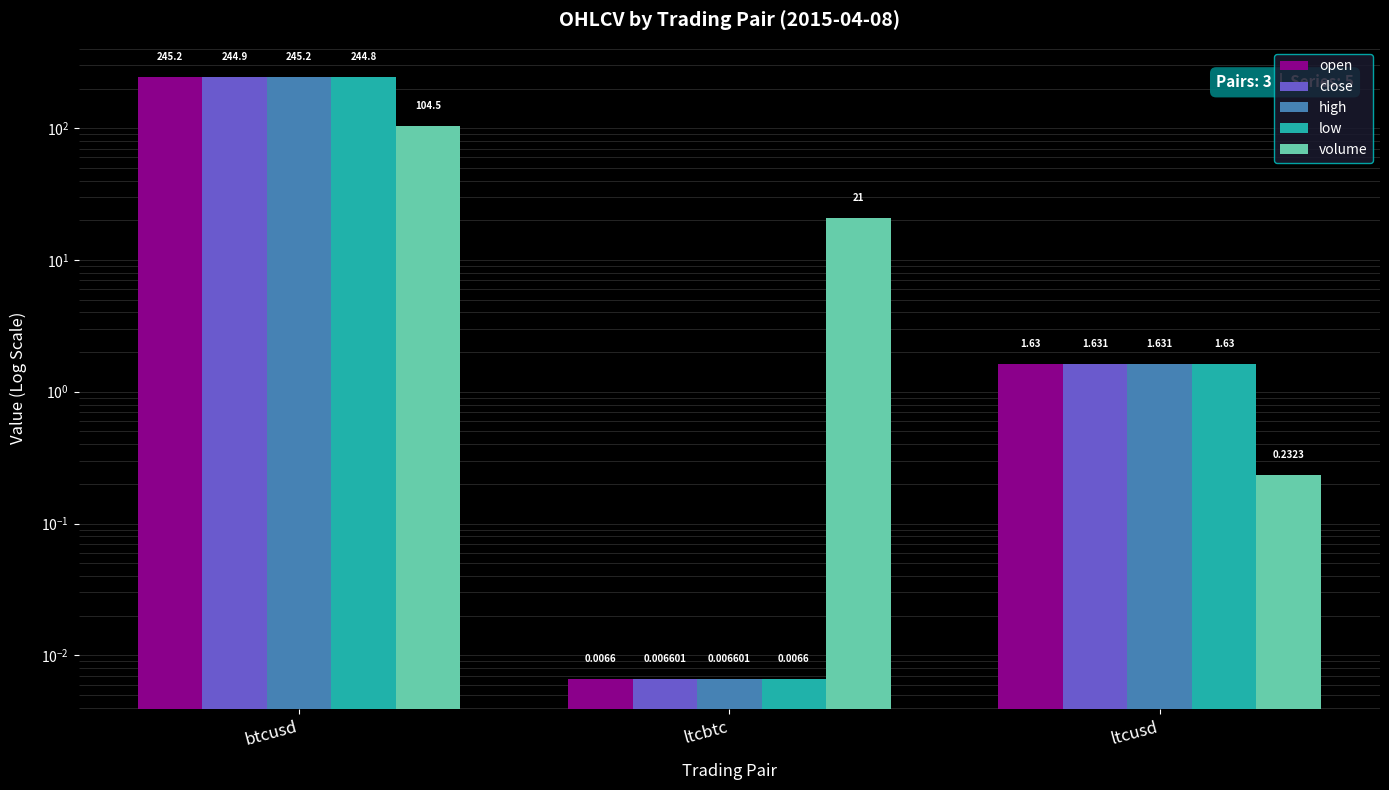

Which label corresponds to the smallest value in the chart?

ltcbtc